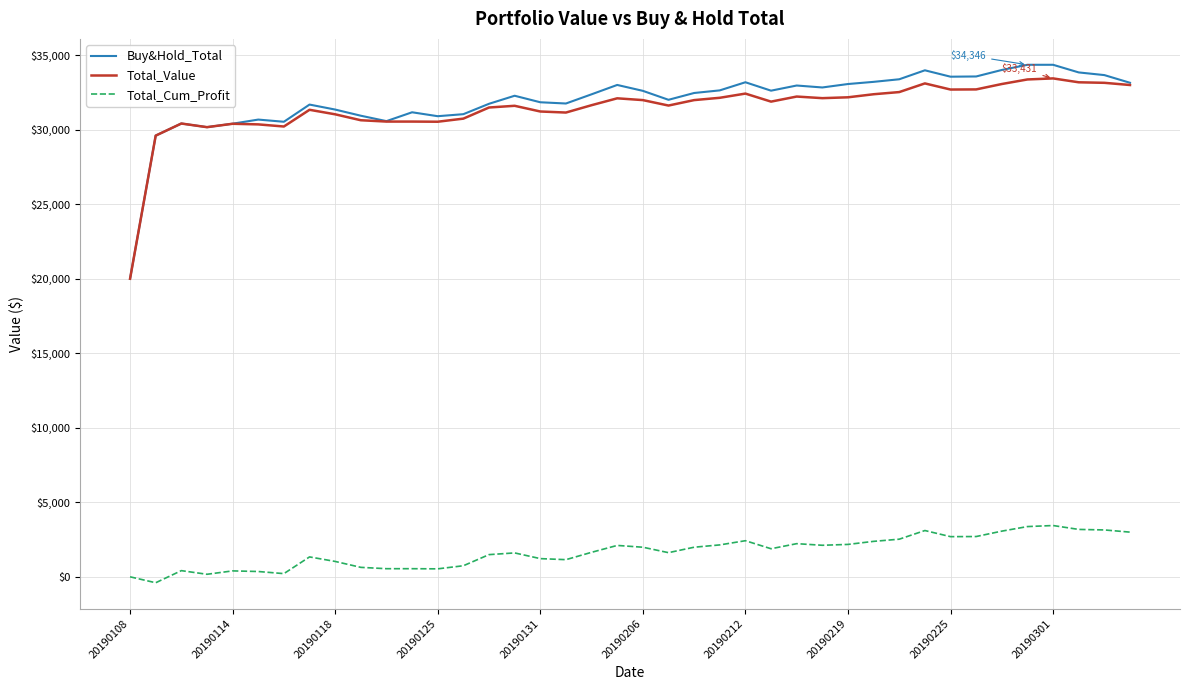

What is the minimum value for Total_Value?

19990.2